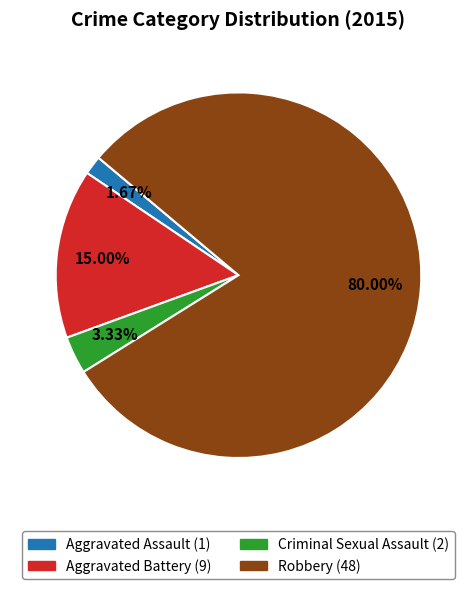

To the nearest percent, what is the difference between the largest and smallest slice percentages?

78%